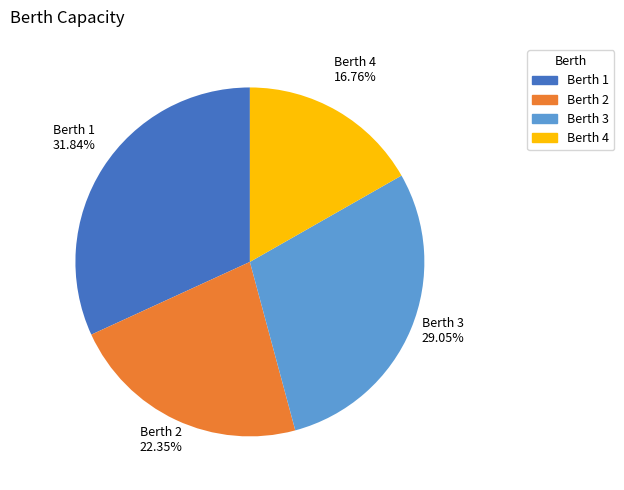

Rank the categories by value from highest to lowest.

Berth 1, Berth 3, Berth 2, Berth 4